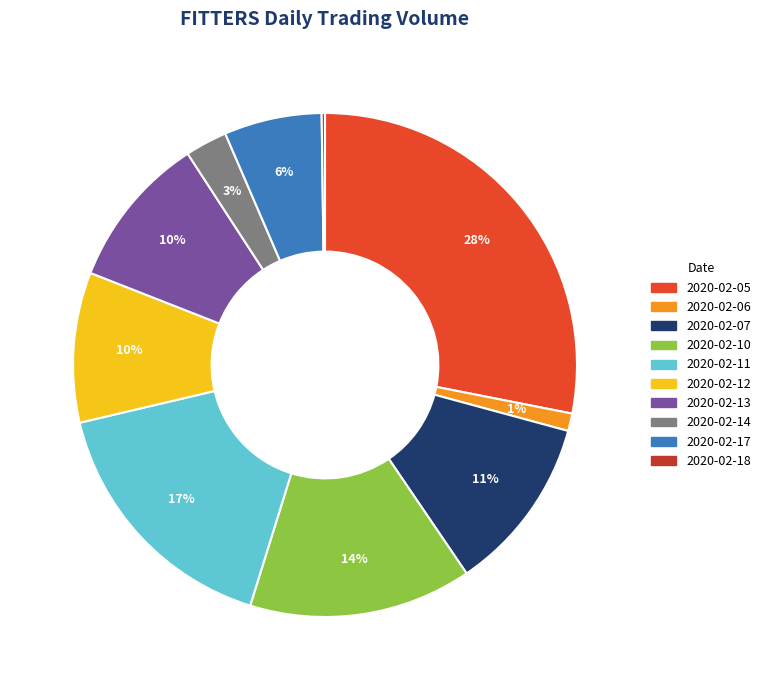

Which slice is the largest?

2020-02-05